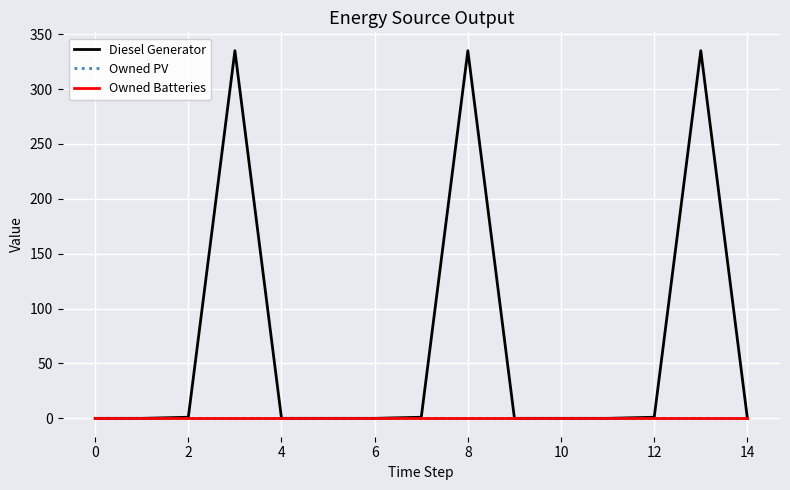

What is the sum of all Diesel Generator values?

1008